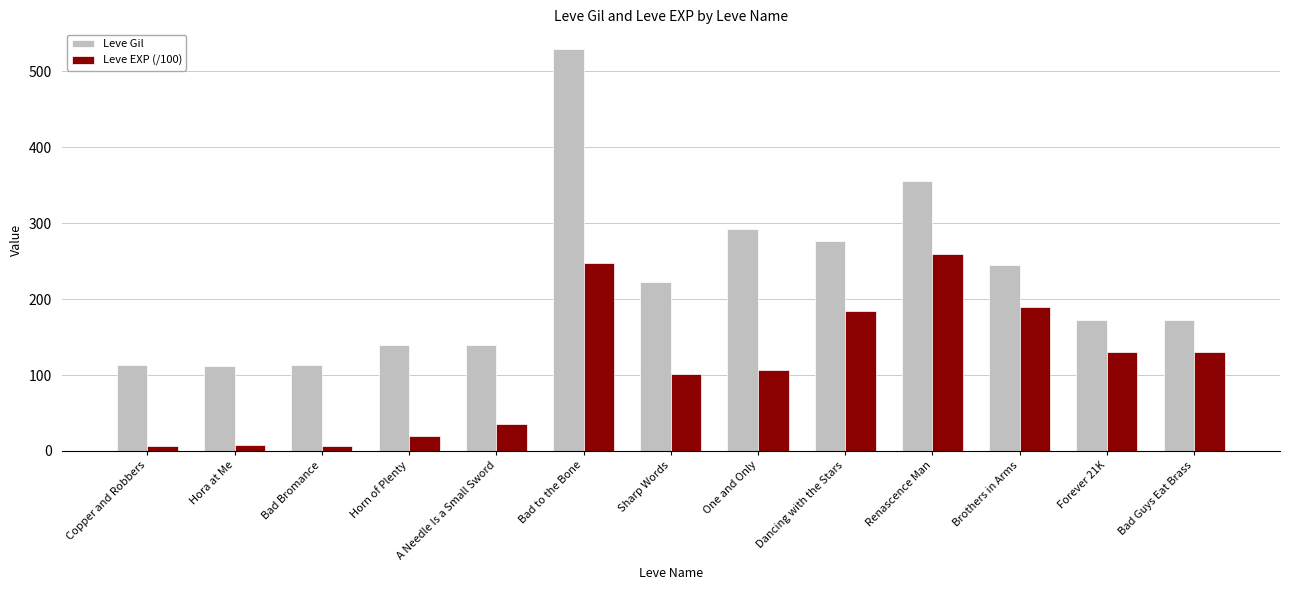

Which series has the largest range (max minus min)?

Leve Gil